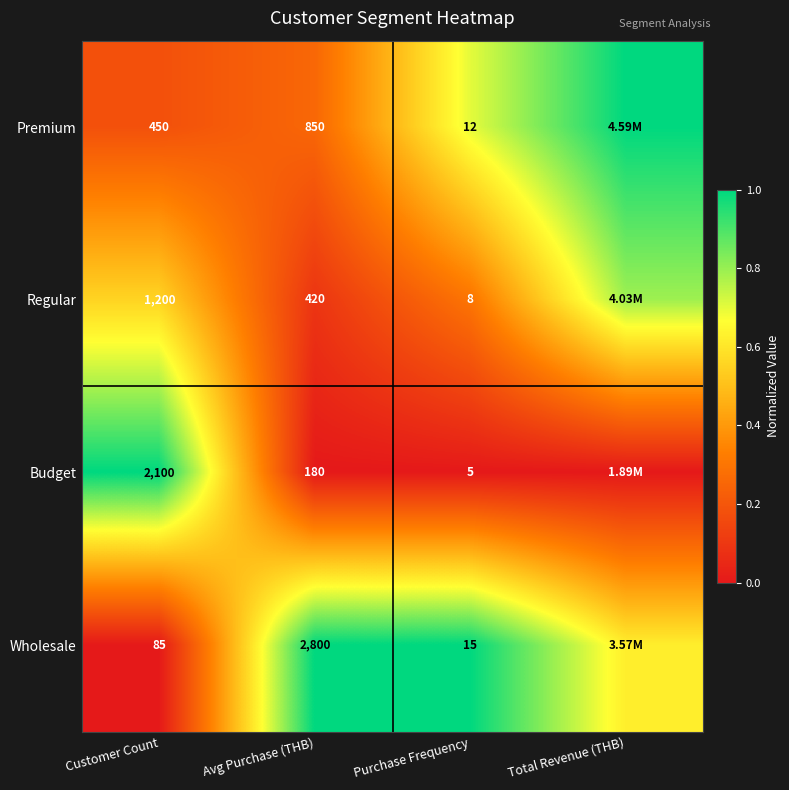

At Customer Count, list the series in order from largest to smallest.

Budget, Regular, Premium, Wholesale